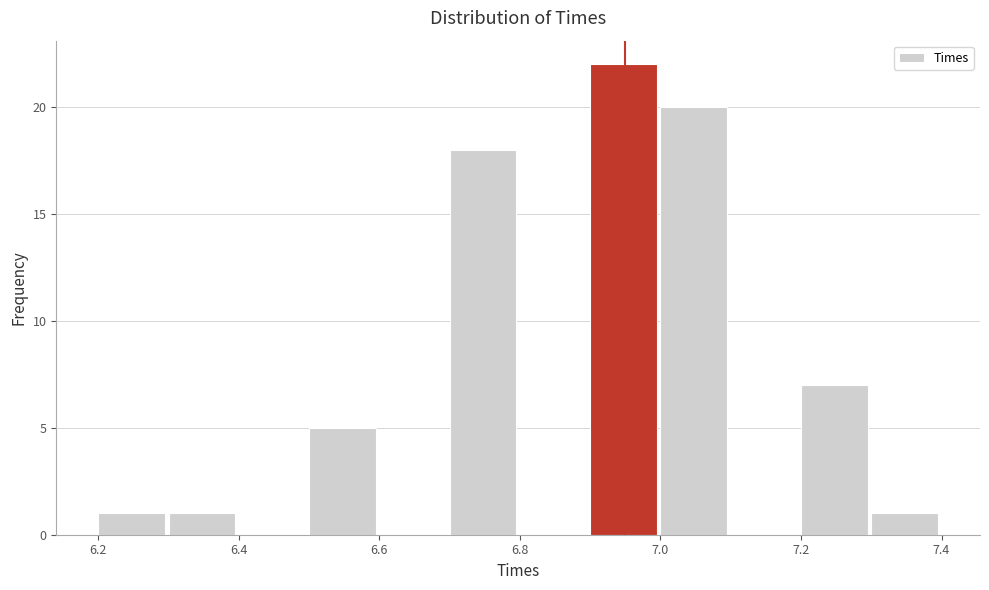

Which range on the x-axis has the tallest bar?

6.9 to 7.0